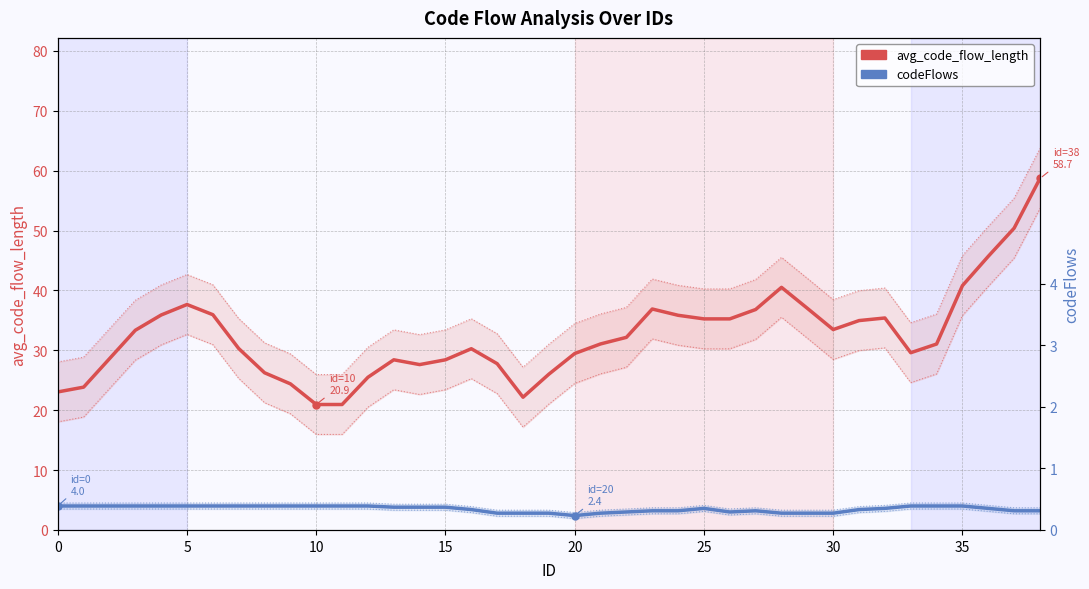

Which category has the highest value in the avg_code_flow_length series?

38